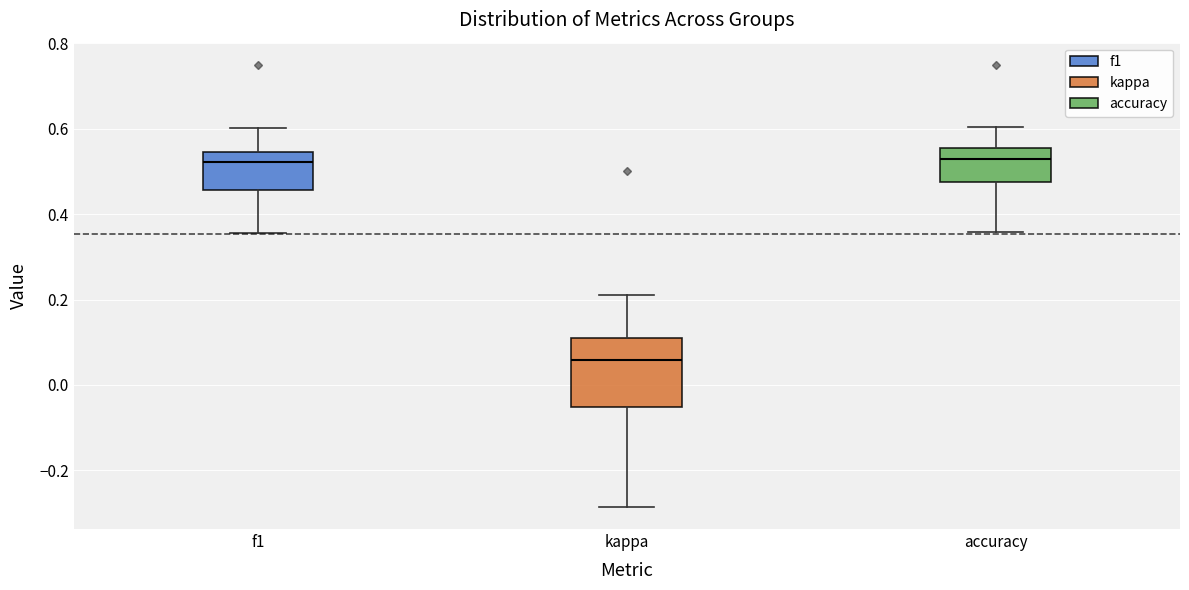

Reading left to right, transcribe this box plot: for each box, give where its median line is, the range the box spans, and where its two whiskers end, as read against the y-axis. The values are not printed on the chart, so give them approximately, as read against the axis.

f1: median 0.52, box 0.46 to 0.54, whiskers 0.36 to 0.60
kappa: median 0.06, box -0.06 to 0.12, whiskers -0.28 to 0.22
accuracy: median 0.52, box 0.48 to 0.56, whiskers 0.36 to 0.60